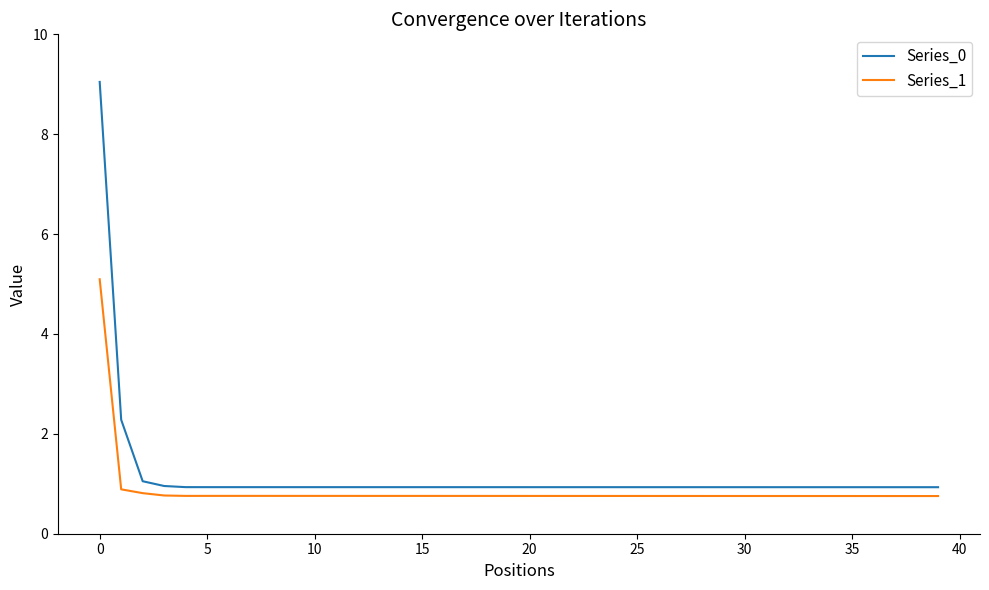

Rank the series by their maximum value, from highest to lowest.

Series_0, Series_1